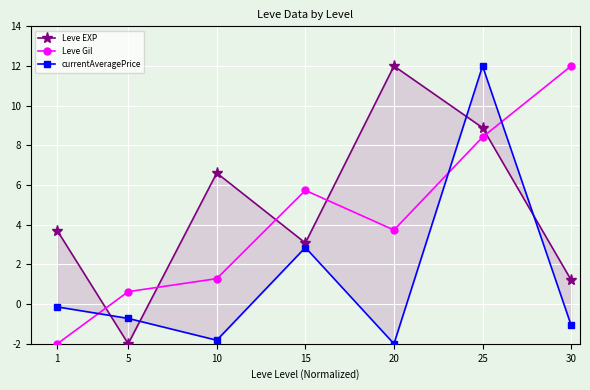

Which has a higher value, 25 or 10?

25